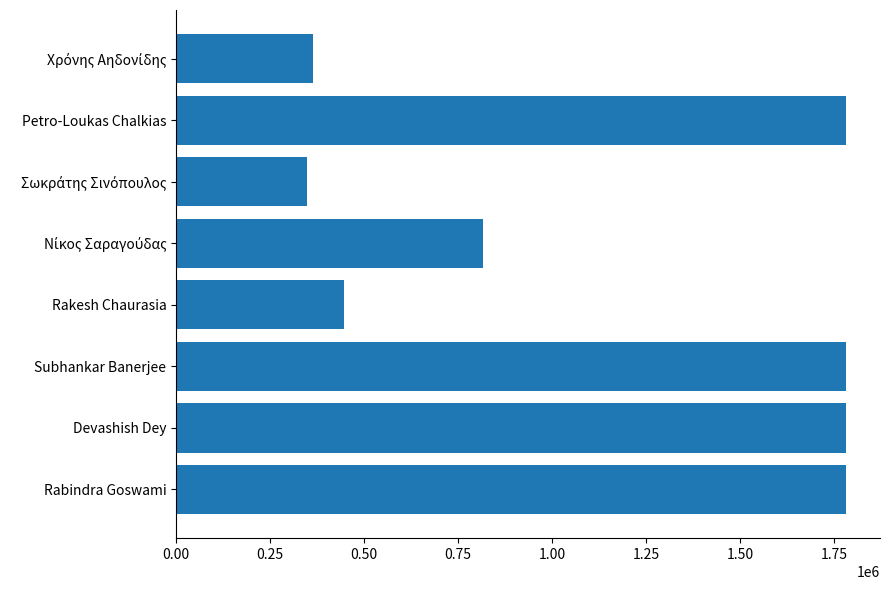

What is the label of the 8th bar from the top?

Rabindra Goswami